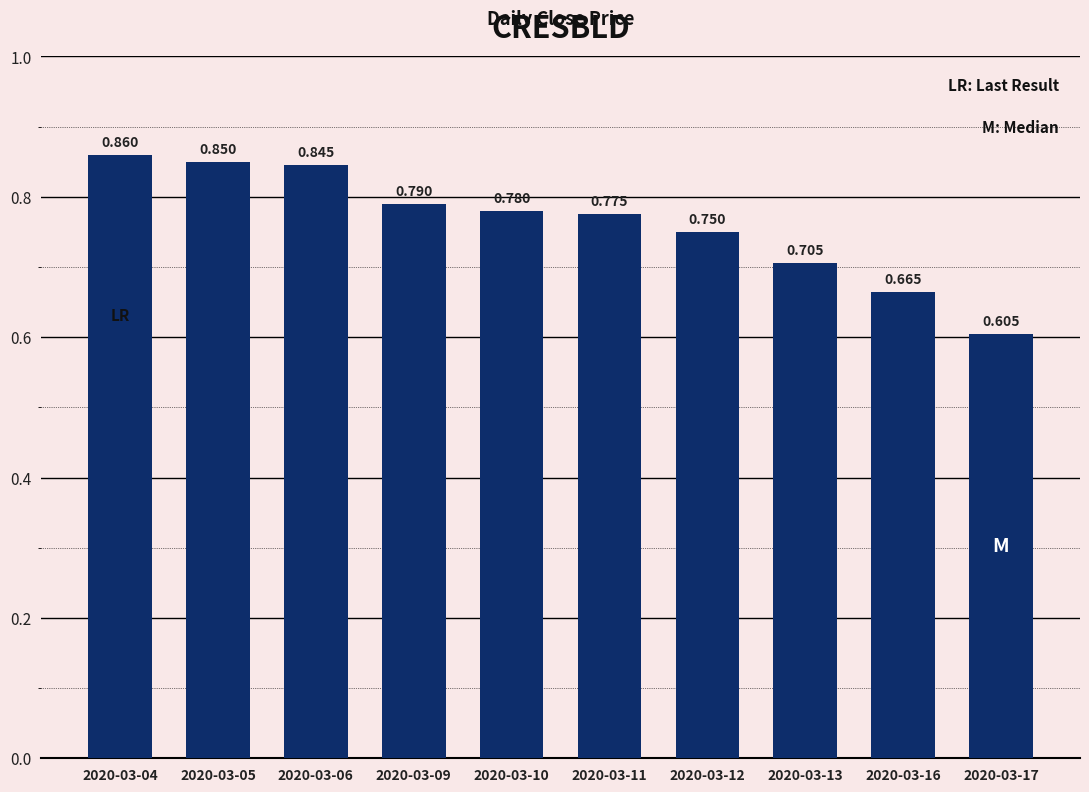

Rank the categories by value from lowest to highest.

2020-03-17, 2020-03-16, 2020-03-13, 2020-03-12, 2020-03-11, 2020-03-10, 2020-03-09, 2020-03-06, 2020-03-05, 2020-03-04